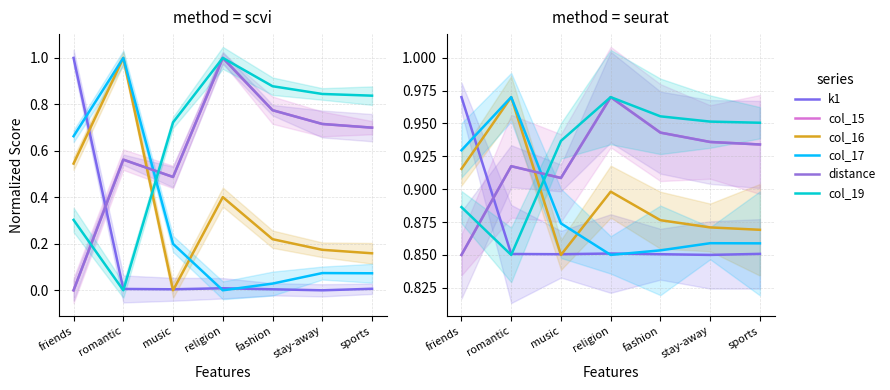

Where is the first local maximum for col_19?

religion